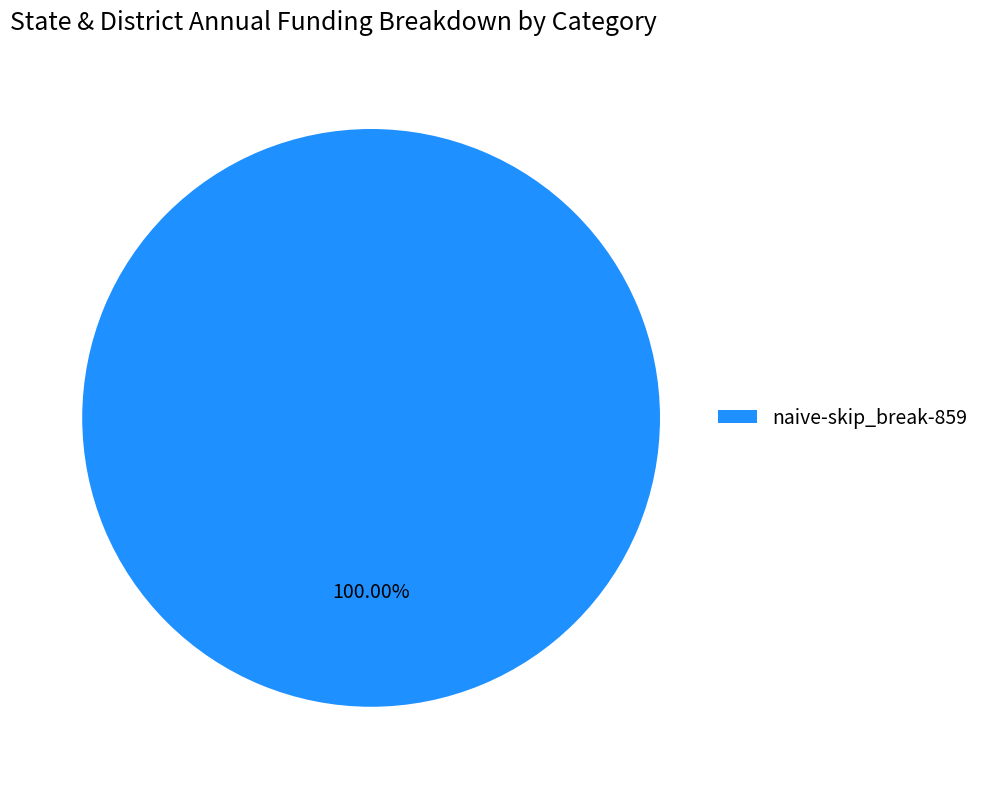

Rank the categories by value from highest to lowest.

naive-skip_break-859